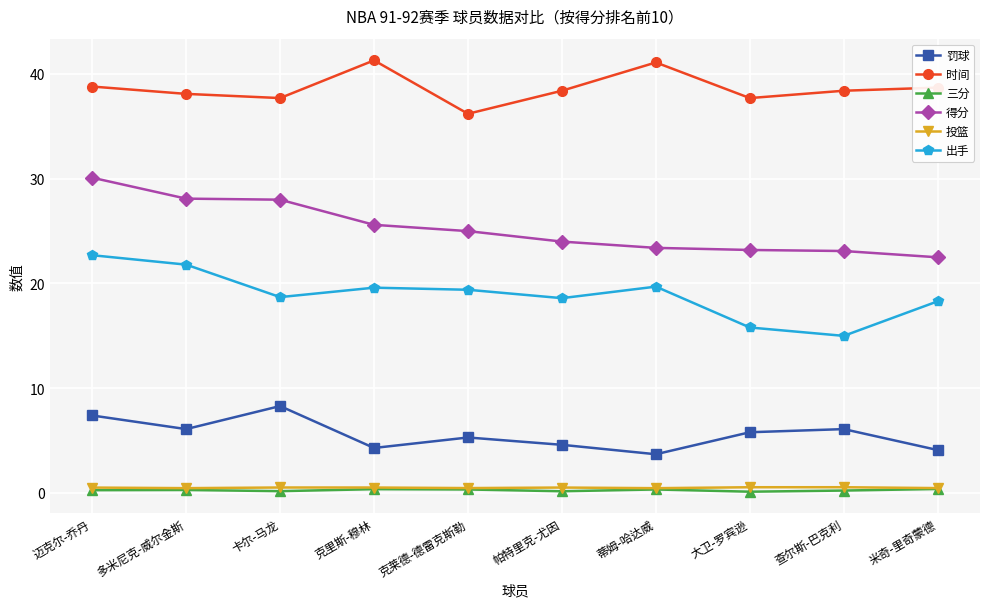

What is the difference between the 三分 values at 克莱德-德雷克斯勒 and 帕特里克-尤因?

0.2